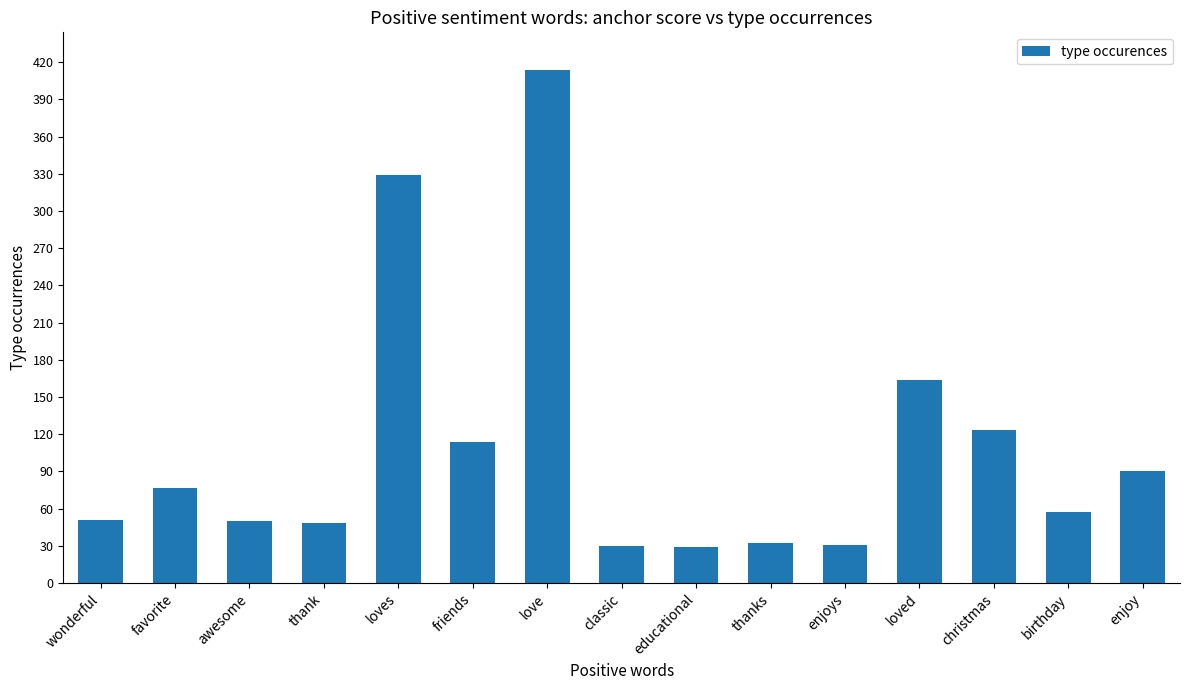

What is the change in value from thanks to enjoys?

-1